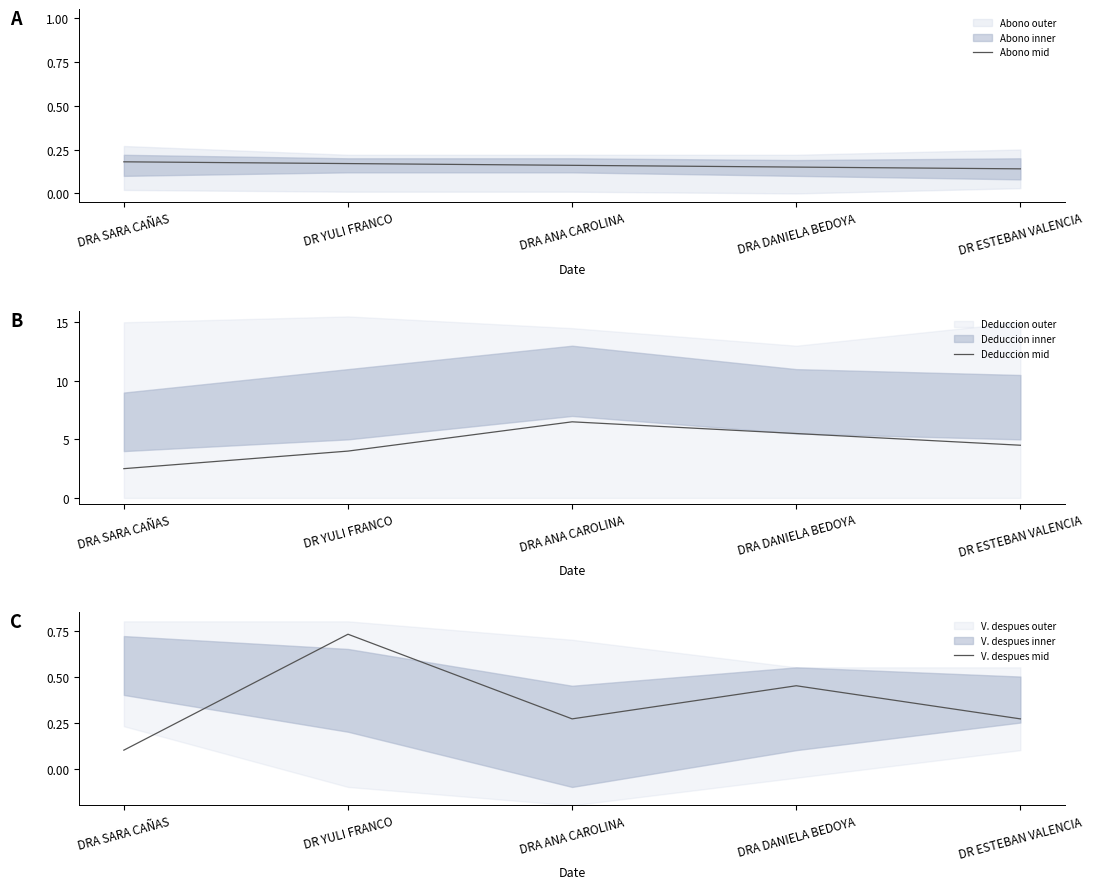

List the series in order of their peak value, lowest first.

Abono mid, V. despues mid, Deduccion mid